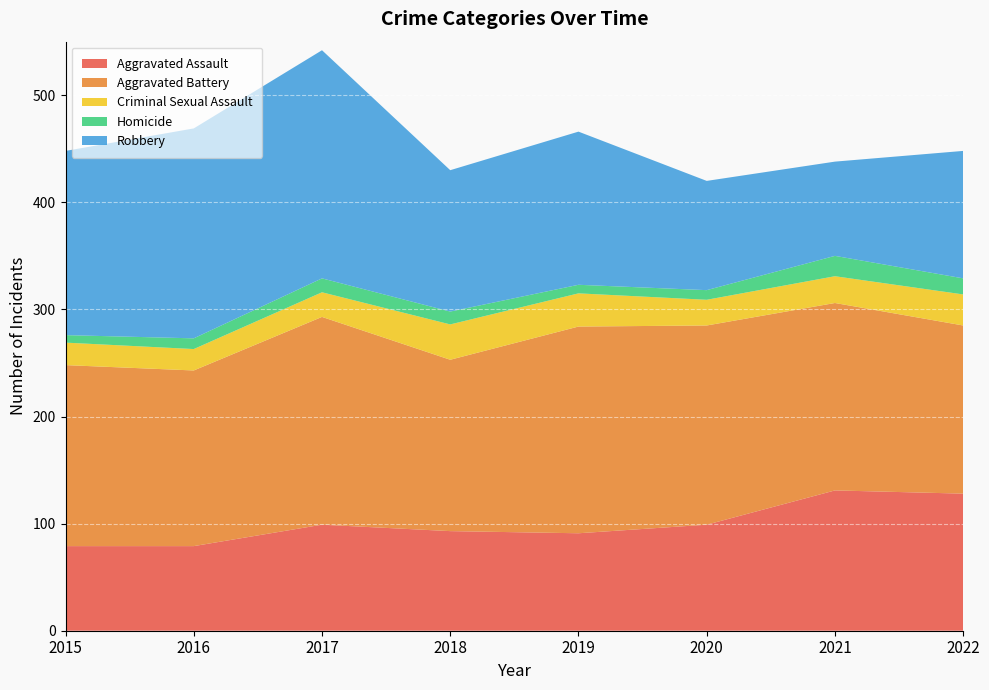

Reading left to right, list all the values displayed in this chart.

Aggravated Assault: 79	79	99	93	91	99	131	128
Aggravated Battery: 169	164	194	160	193	186	175	157
Criminal Sexual Assault: 21	20	23	33	31	24	25	29
Homicide: 7	10	13	12	8	9	19	15
Robbery: 172	196	213	132	143	102	88	119